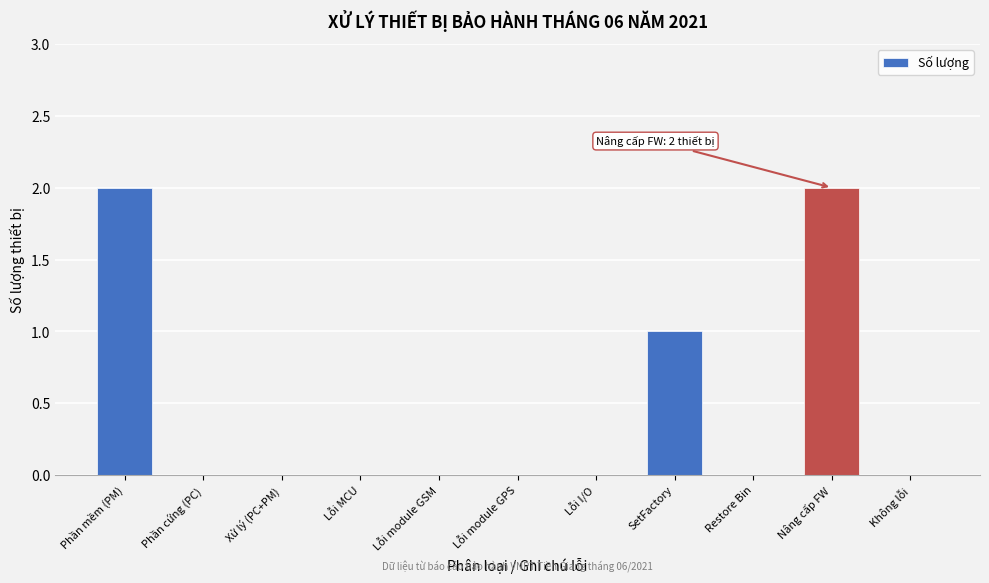

Reading left to right, transcribe all the data shown in this chart.

Phần mềm (PM)=2	Phần cứng (PC)=0	Xử lý (PC+PM)=0	Lỗi MCU=0	Lỗi module GSM=0	Lỗi module GPS=0	Lỗi I/O=0	SetFactory=1	Restore Bin=0	Nâng cấp FW=2	Không lỗi=0